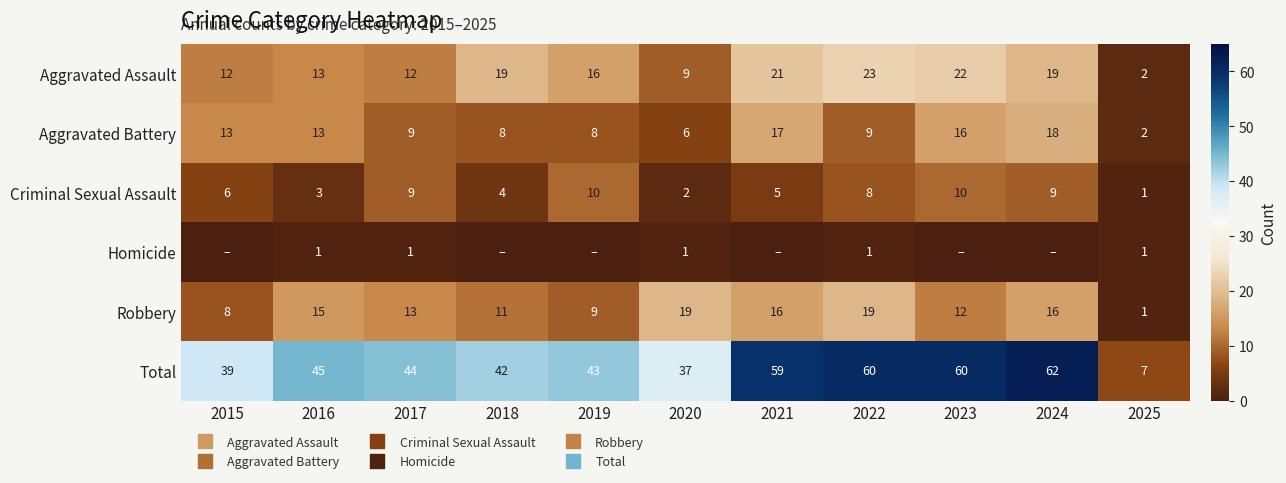

Which series has the largest total across all categories?

Total